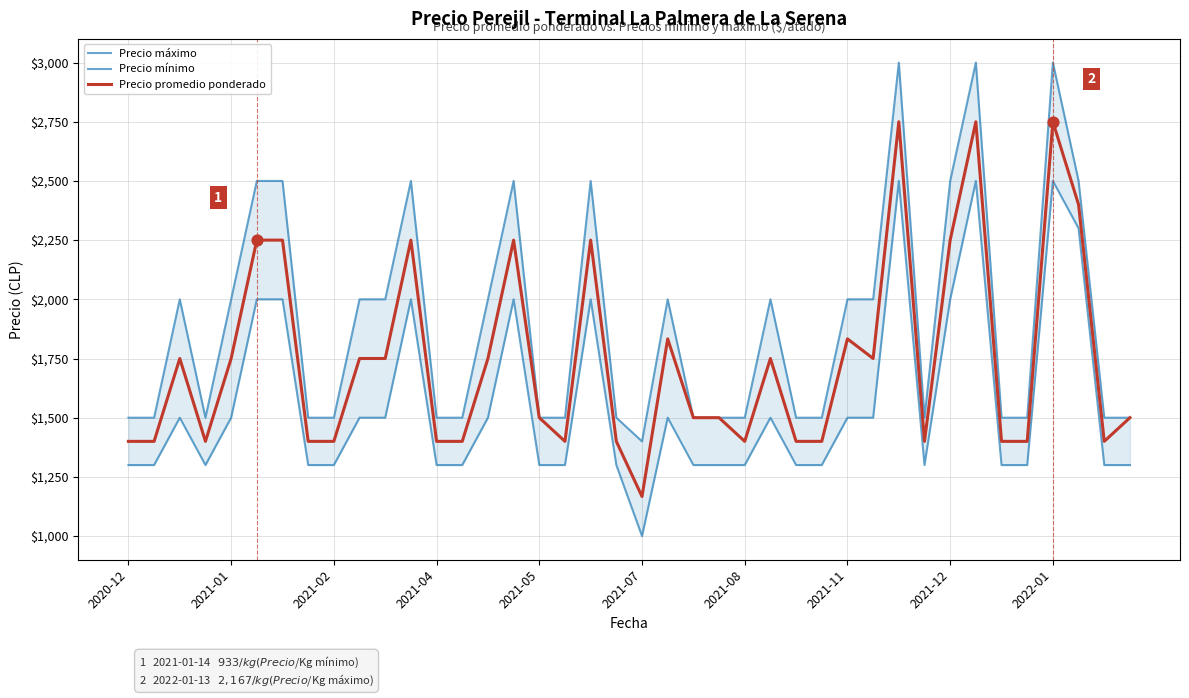

What is the total value across all series at 37?

7200